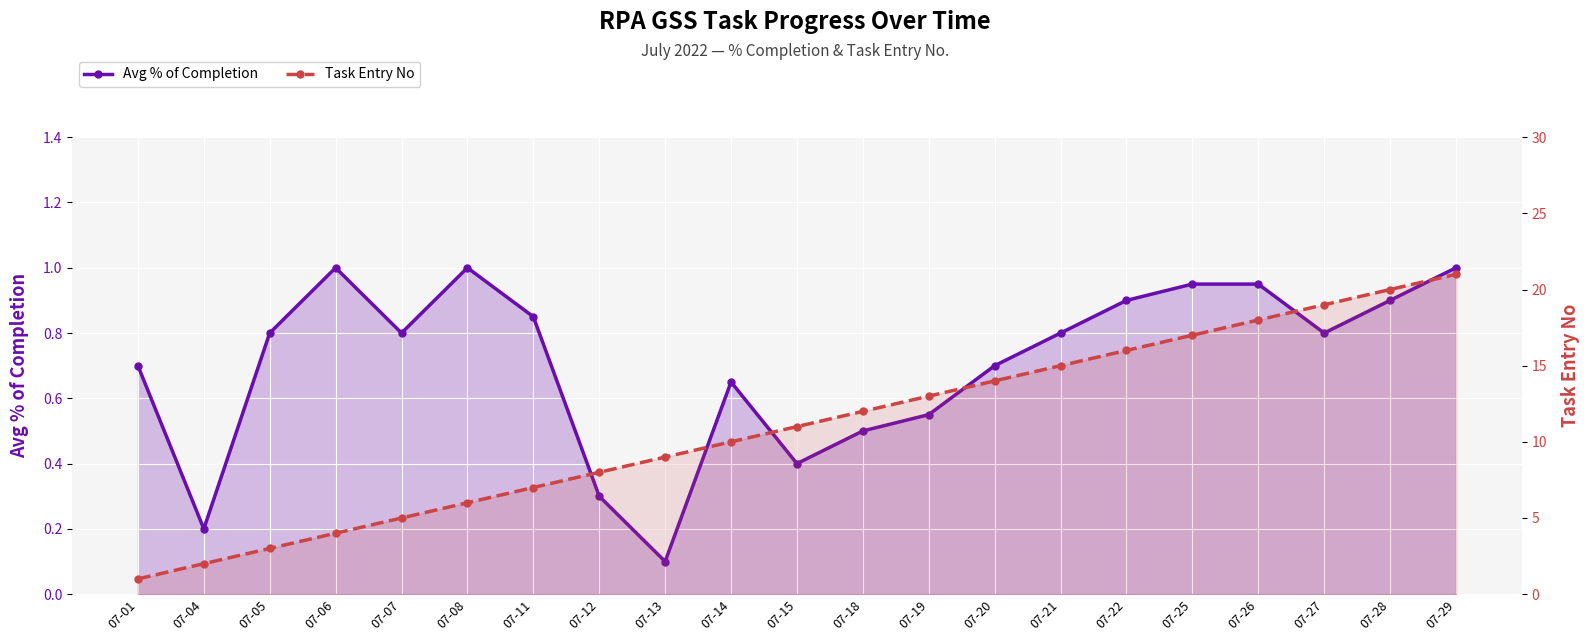

What is the total value across all series at 07-08?

7.0